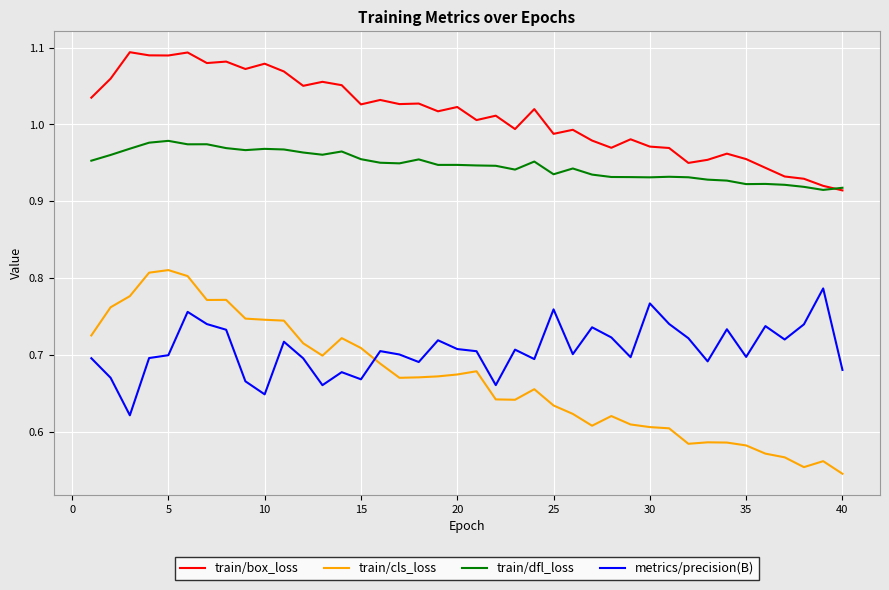

What is the sum of all train/cls_loss values?

26.7